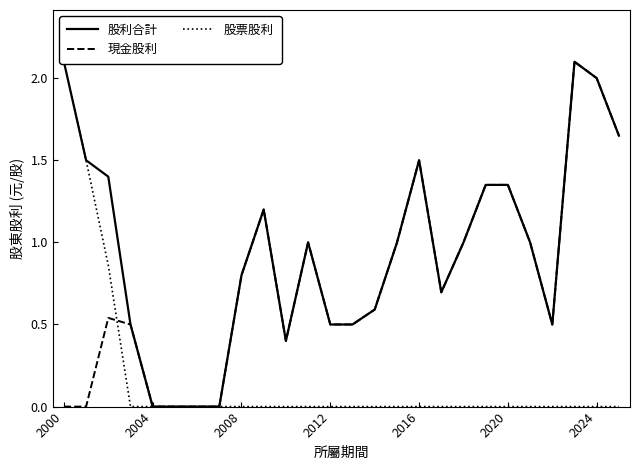

True or false: 現金股利 and 股利合計 cross at least once.

False